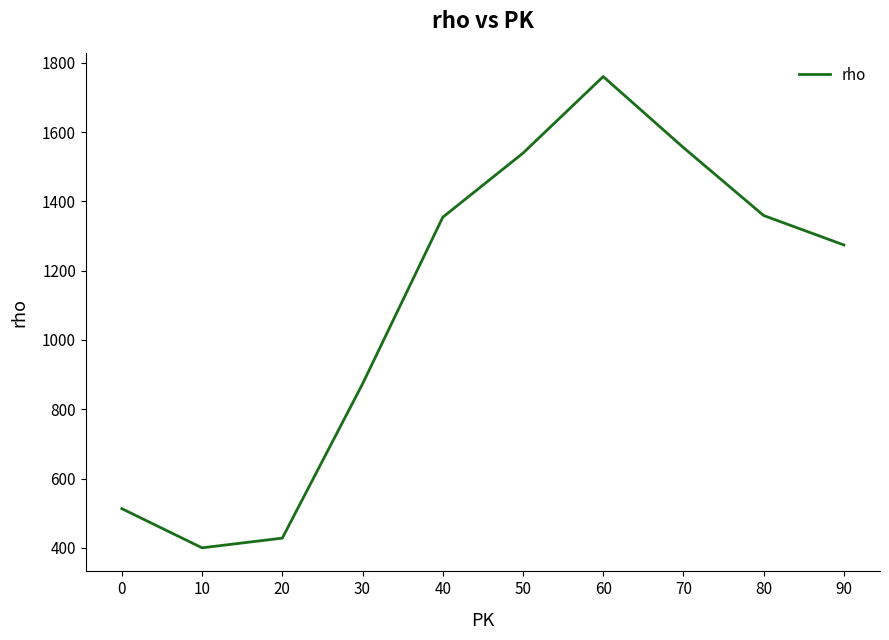

The value at 90 is 1274. True or false?

True